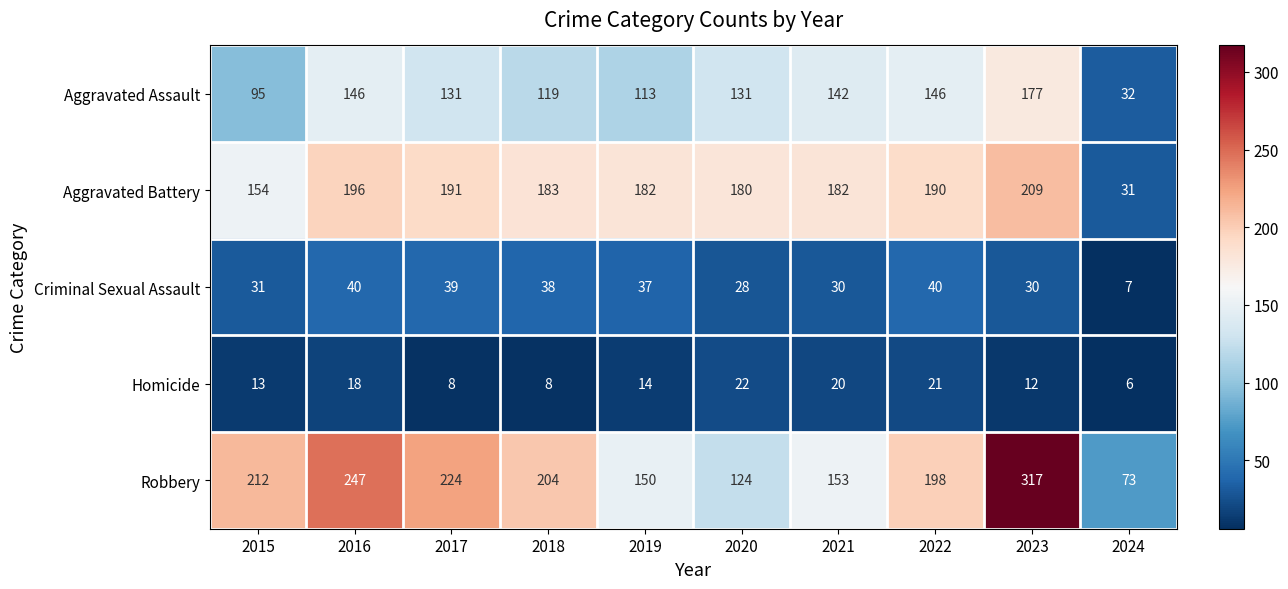

What is the smallest value displayed?

6